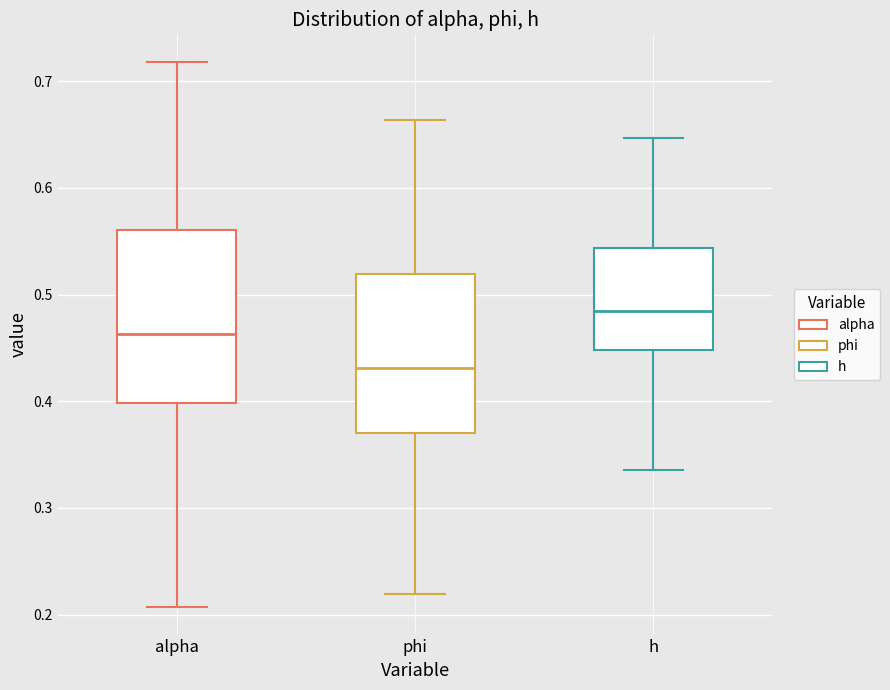

Reading left to right, transcribe this box plot: for each box, give where its median line is, the range the box spans, and where its two whiskers end, as read against the y-axis. The values are not printed on the chart, so give them approximately, as read against the axis.

alpha: median 0.46, box 0.40 to 0.56, whiskers 0.21 to 0.72
phi: median 0.43, box 0.37 to 0.52, whiskers 0.22 to 0.66
h: median 0.48, box 0.45 to 0.54, whiskers 0.34 to 0.65